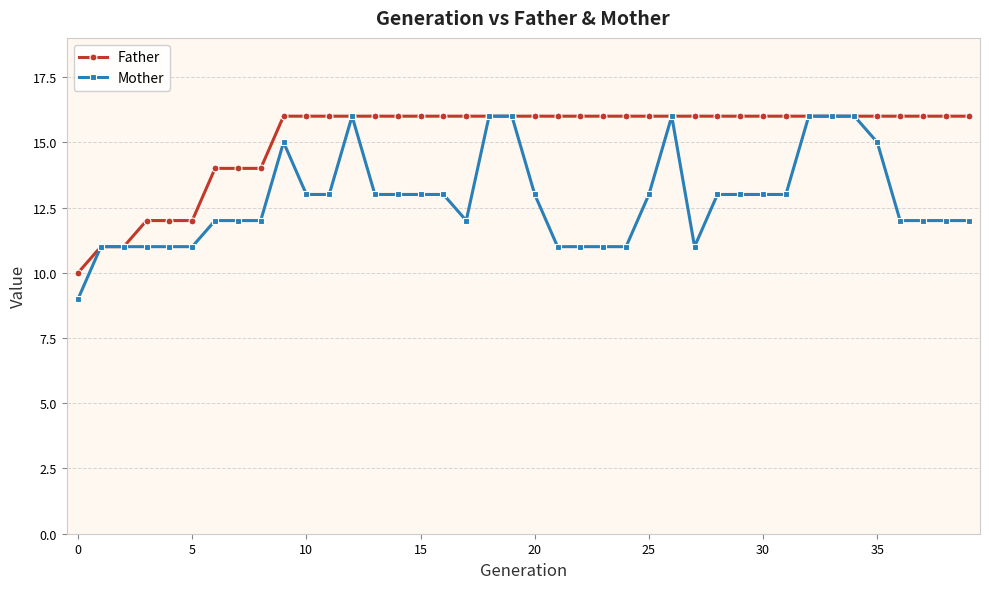

What is the sum of all Father values?

606